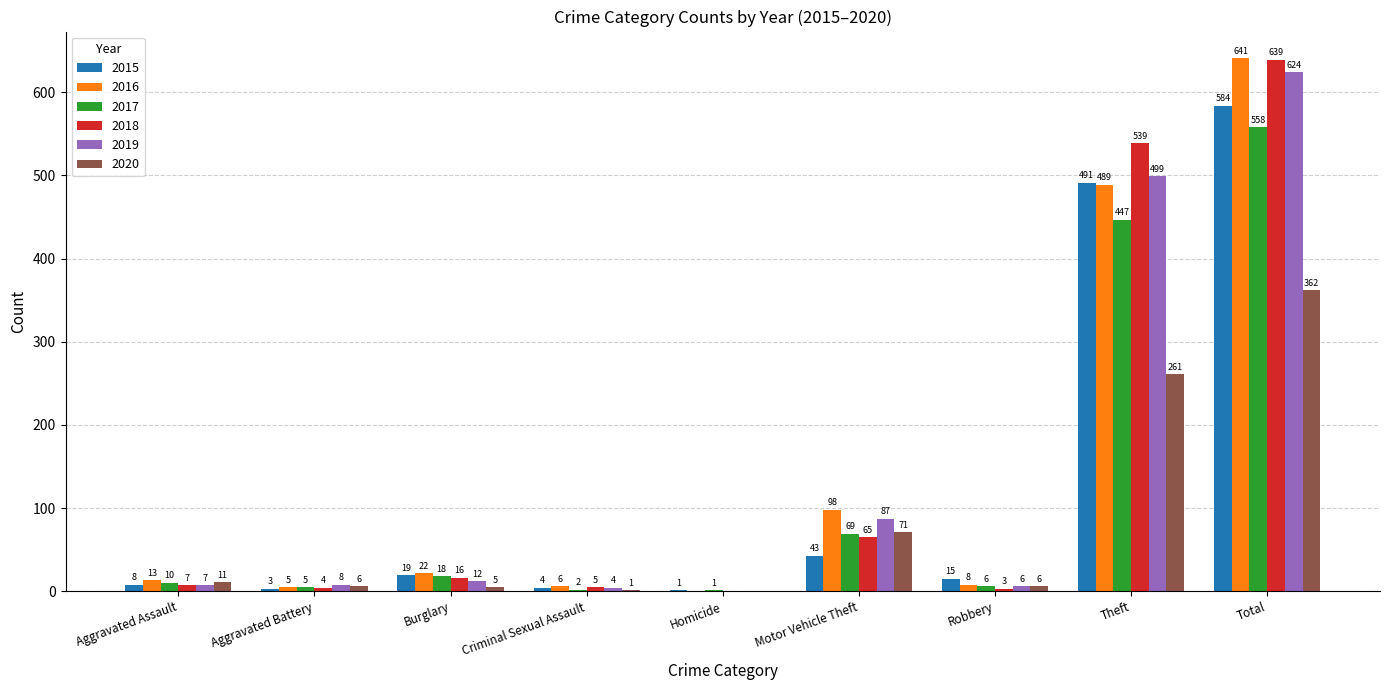

Reading left to right, what are all the values shown in this chart?

2015: 8	3	19	4	1	43	15	491	584
2016: 13	5	22	6	0	98	8	489	641
2017: 10	5	18	2	1	69	6	447	558
2018: 7	4	16	5	0	65	3	539	639
2019: 7	8	12	4	0	87	6	499	624
2020: 11	6	5	1	0	71	6	261	362